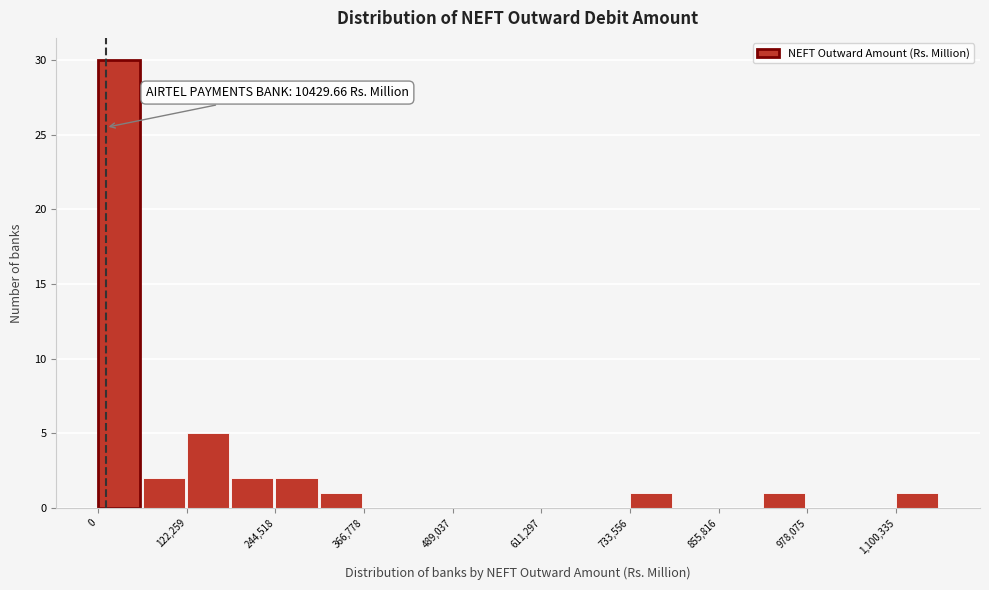

Read against the x-axis, roughly where is the centre of the tallest bar?

20000